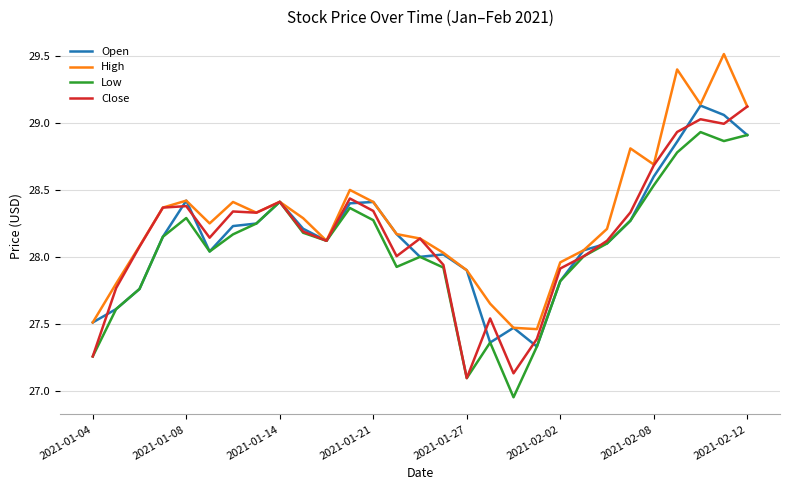

Which series has the largest total across all categories?

High